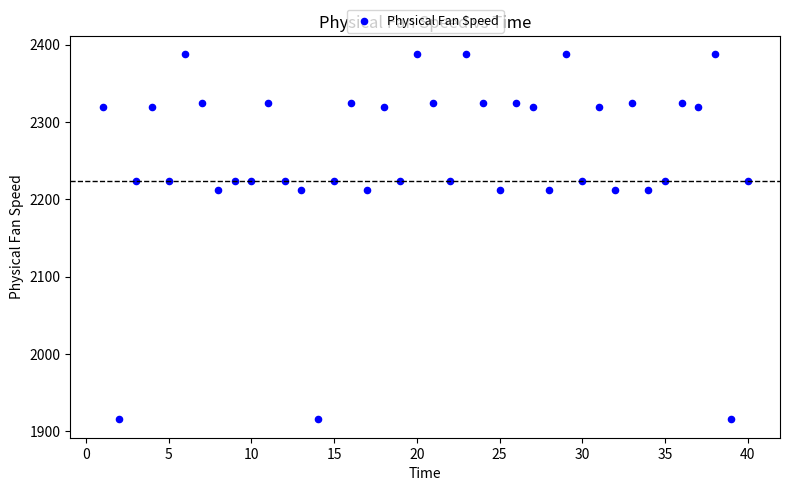

What is the range of X values (max minus min)?

39.0